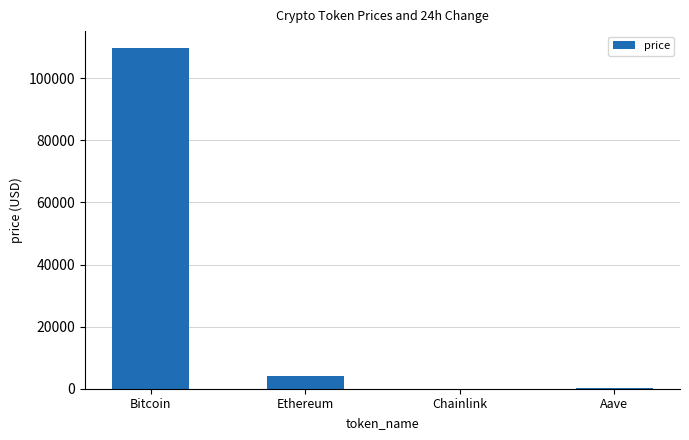

At which category does the chart reach its peak across all series?

Bitcoin